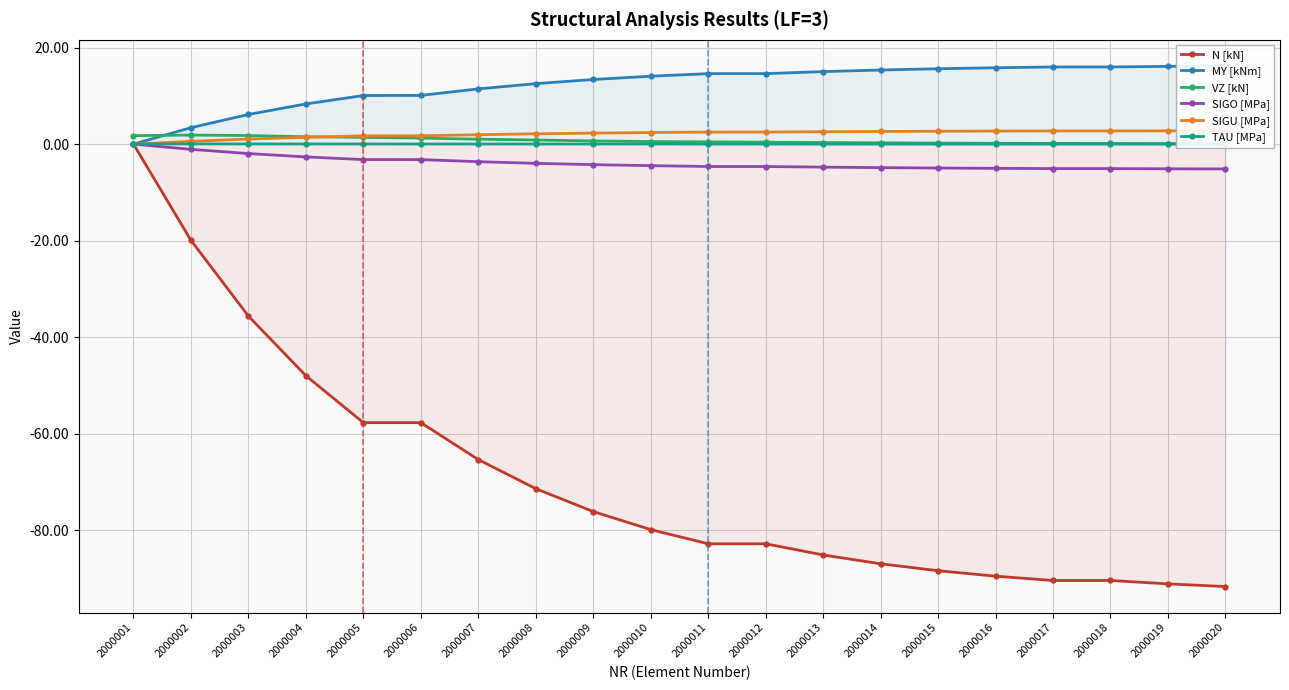

List the series in order of their peak value, highest first.

MY [kNm], SIGU [MPa], VZ [kN], TAU [MPa], N [kN], SIGO [MPa]